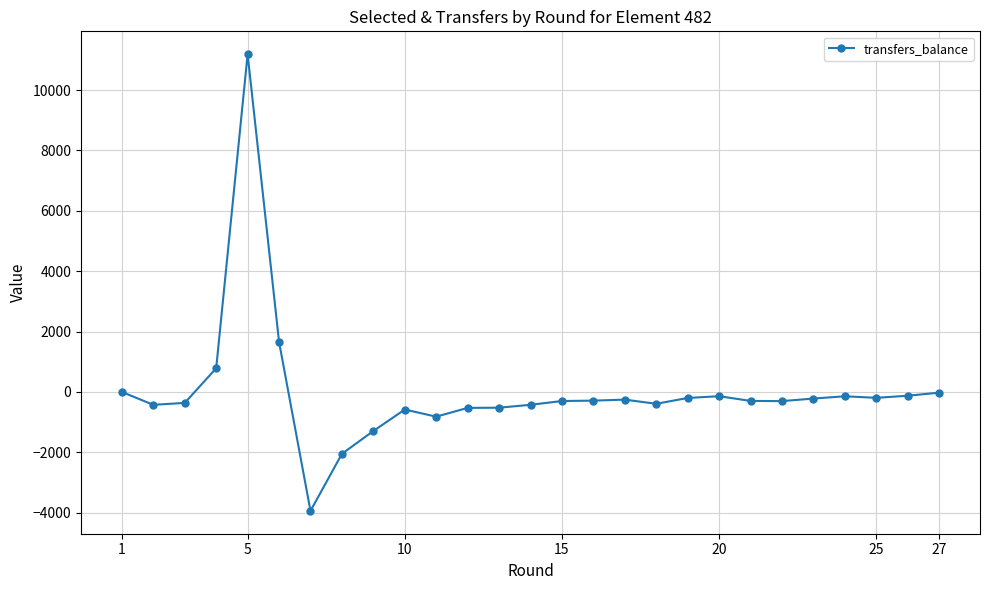

What is the value of the 13th point from the left?

-522